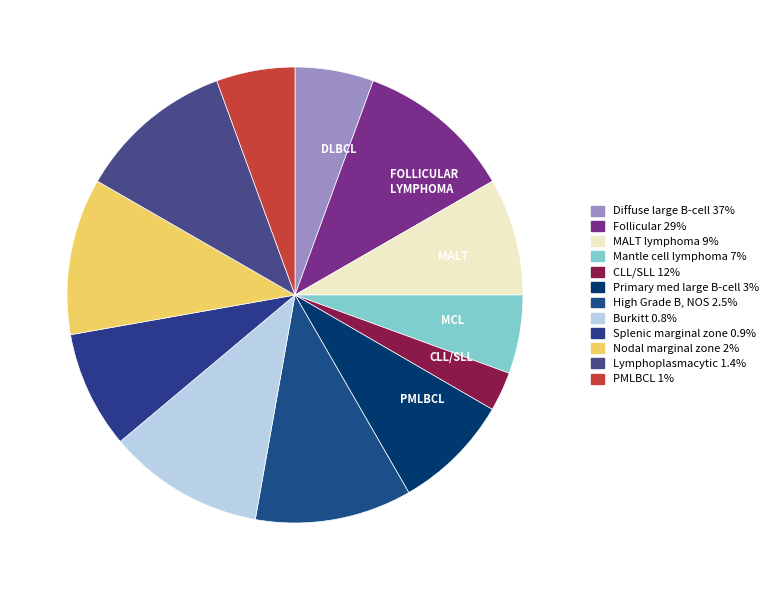

How many segments does this pie chart have?

12